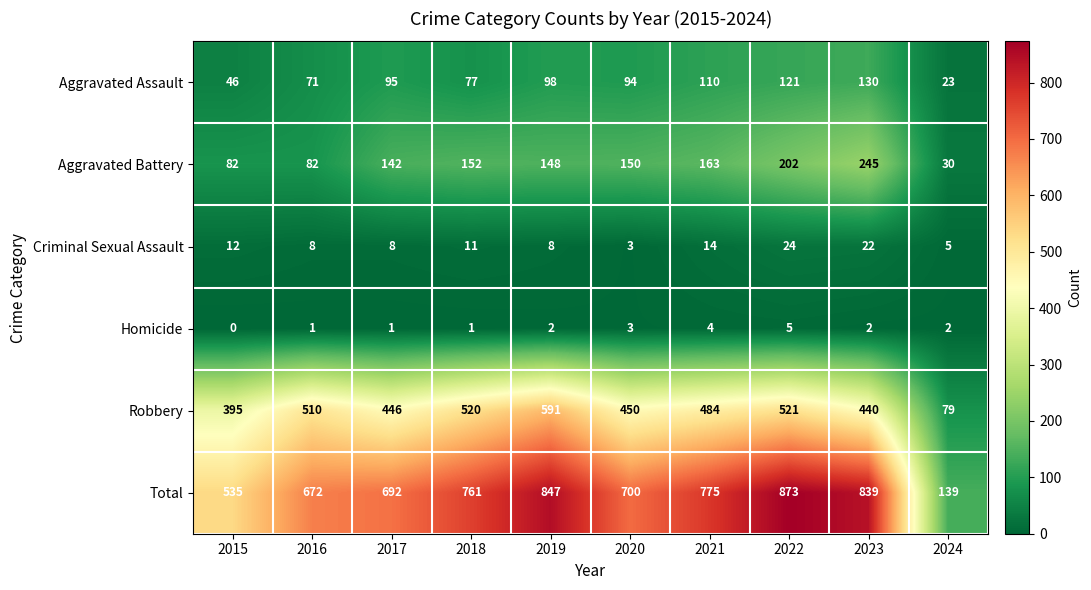

Is it true that Robbery equals 446 at 2017?

True